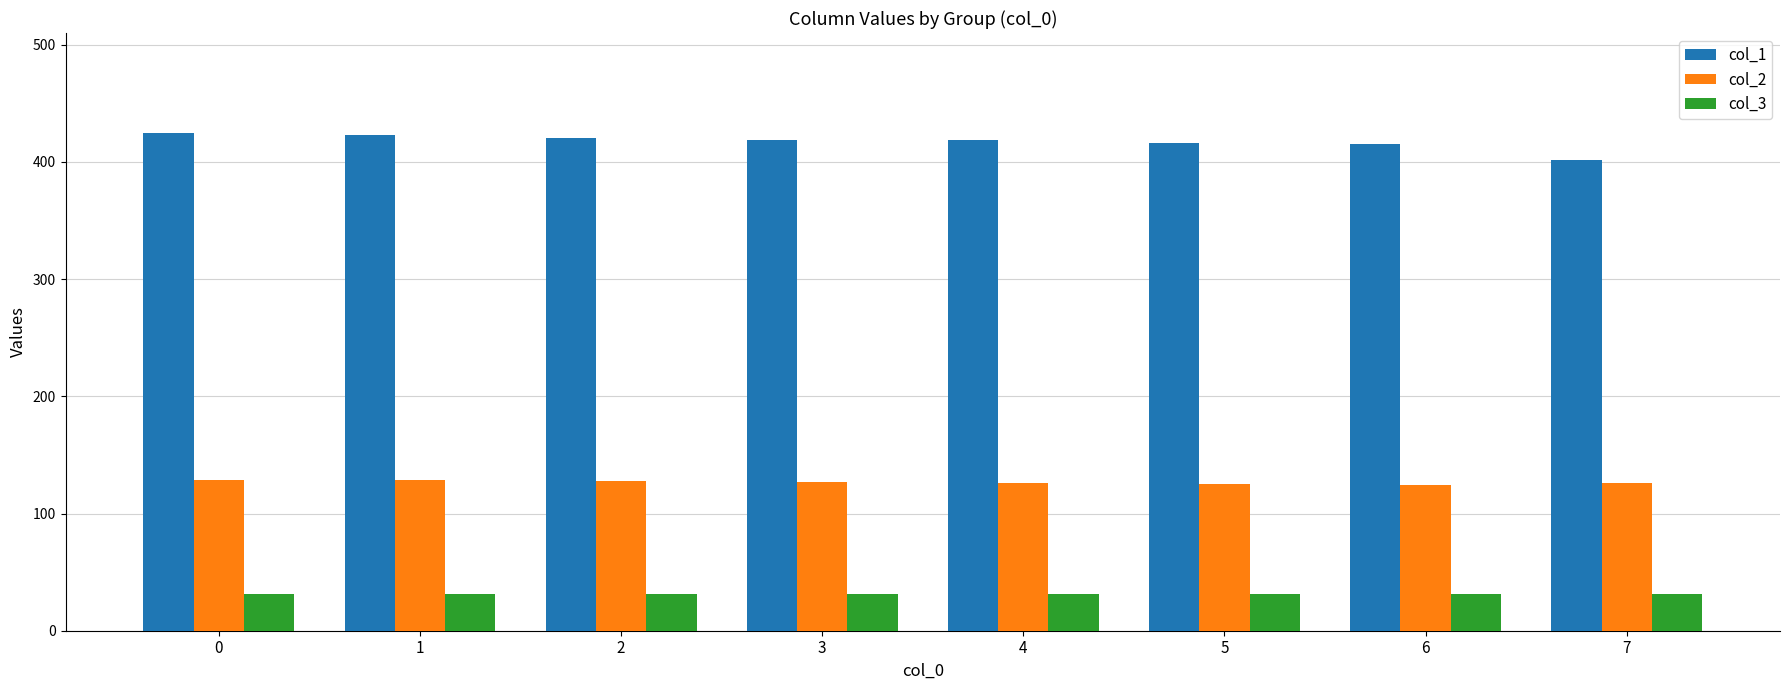

What is the difference between the highest and lowest values at 3?

388.0